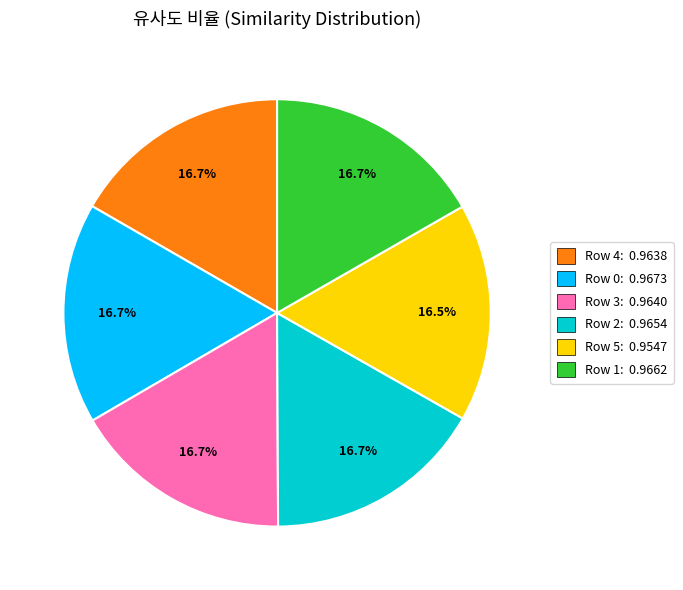

What percentage do Row 0: 0.9673 and Row 5: 0.9547 together represent?

33.2%